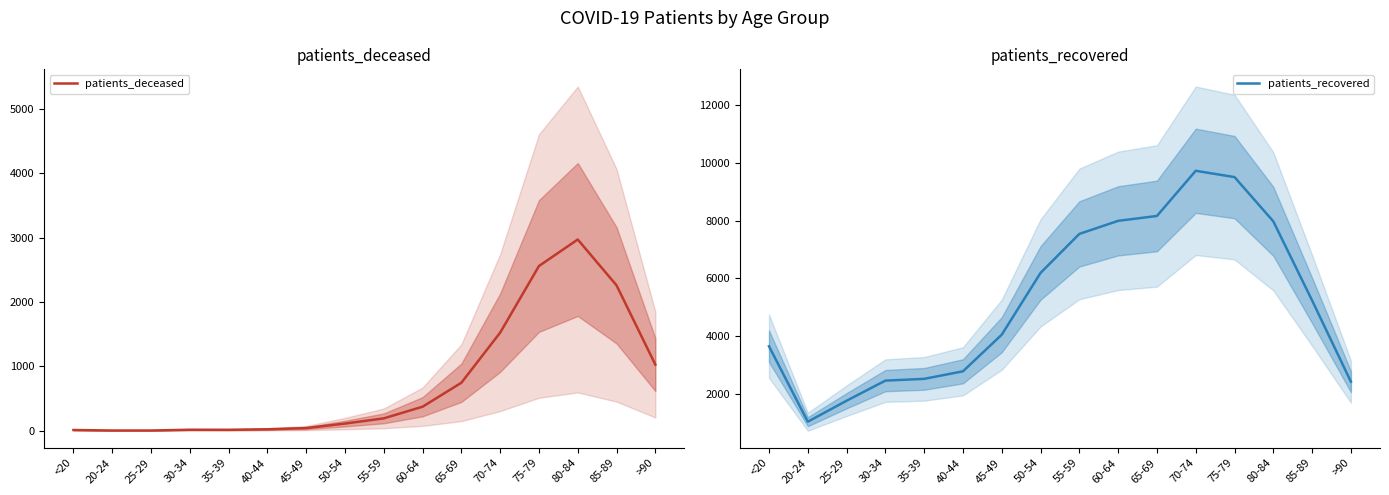

Which series has the widest spread of values?

patients_recovered